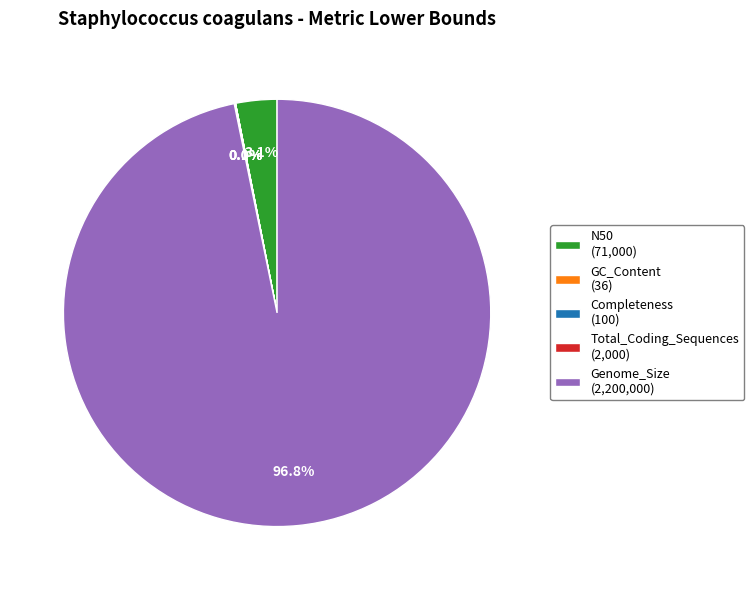

Does any single category account for the majority?

Yes